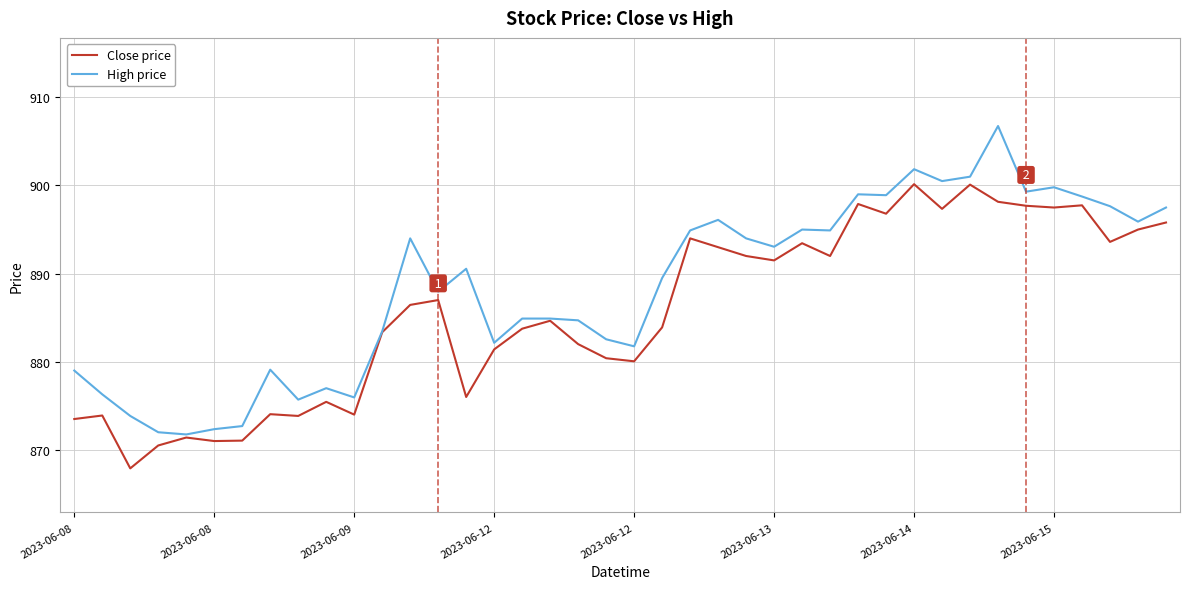

Which series has the largest range (max minus min)?

High price